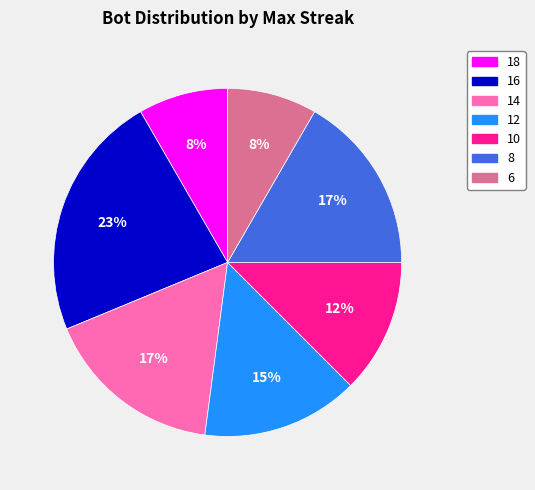

To the nearest percent, what is the average slice percentage?

14%